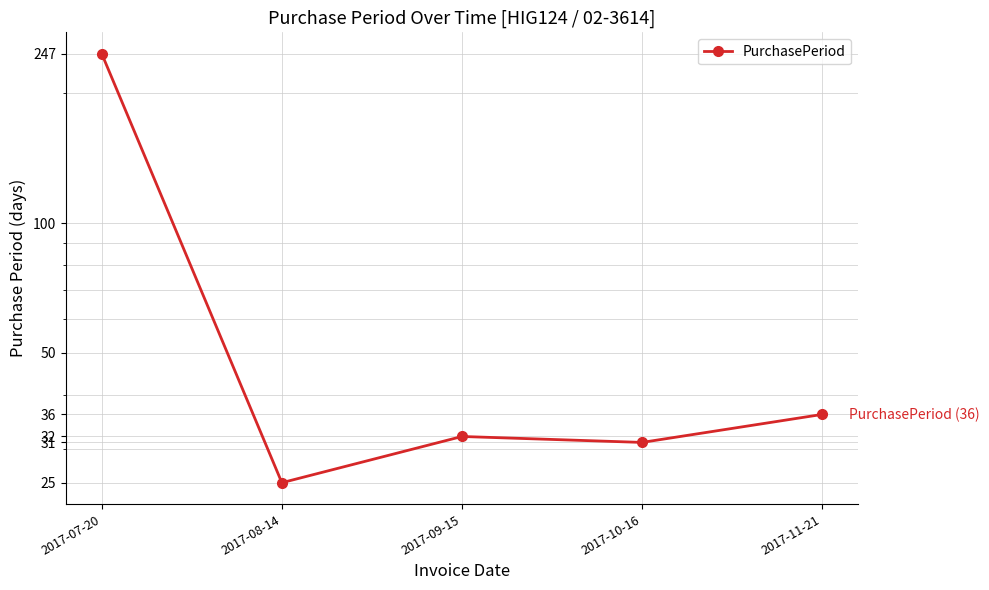

At which category does the chart reach its minimum across all series?

2017-08-14